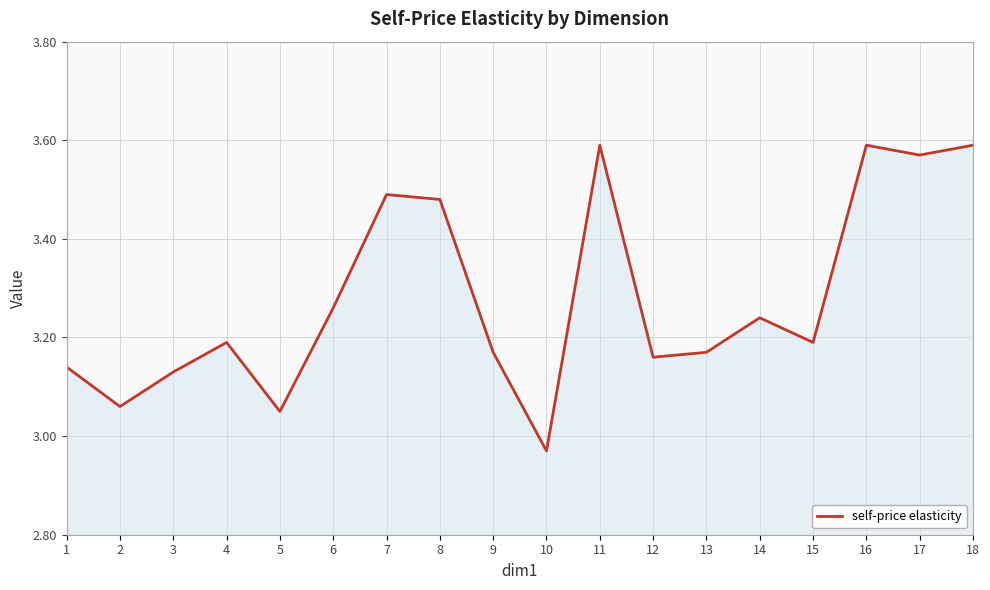

Is it true that the value at 8 is 5.1?

False